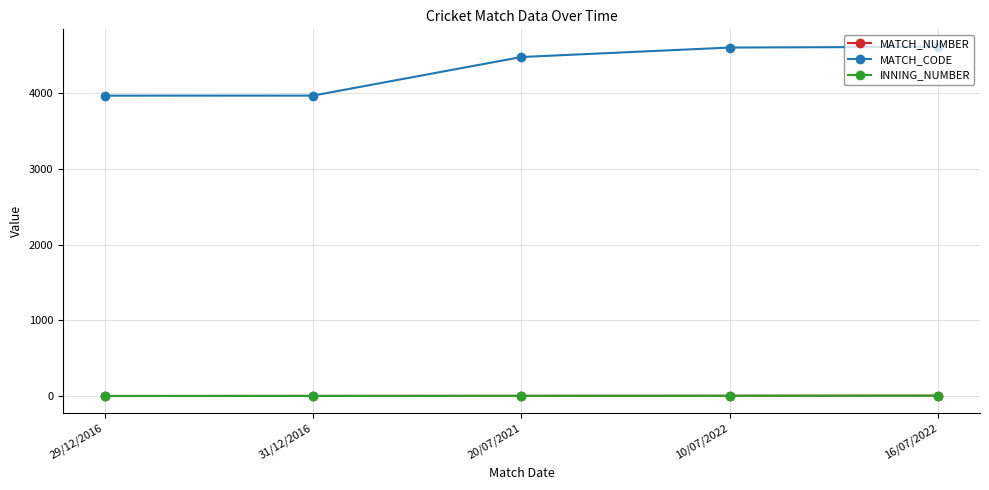

What is the minimum value for MATCH_CODE?

3970